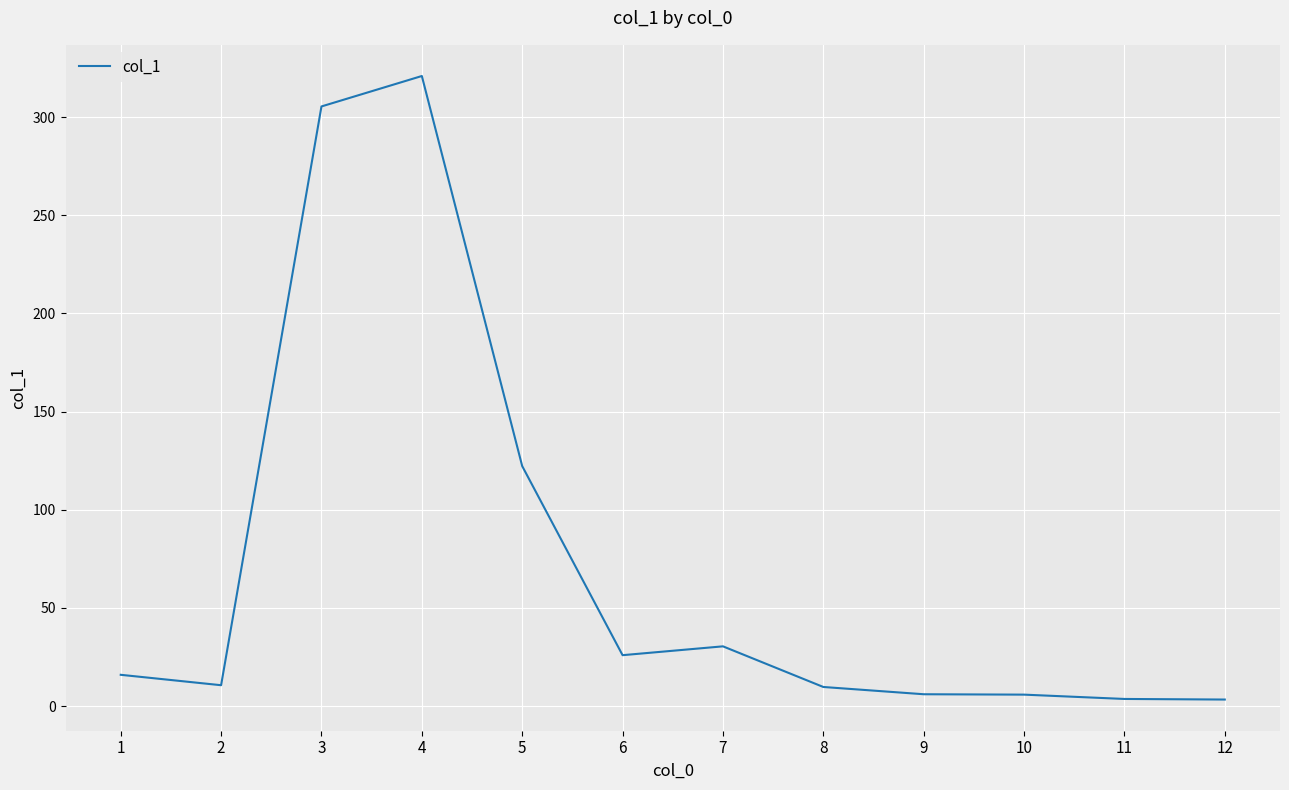

What is the sum of all values?

859.7